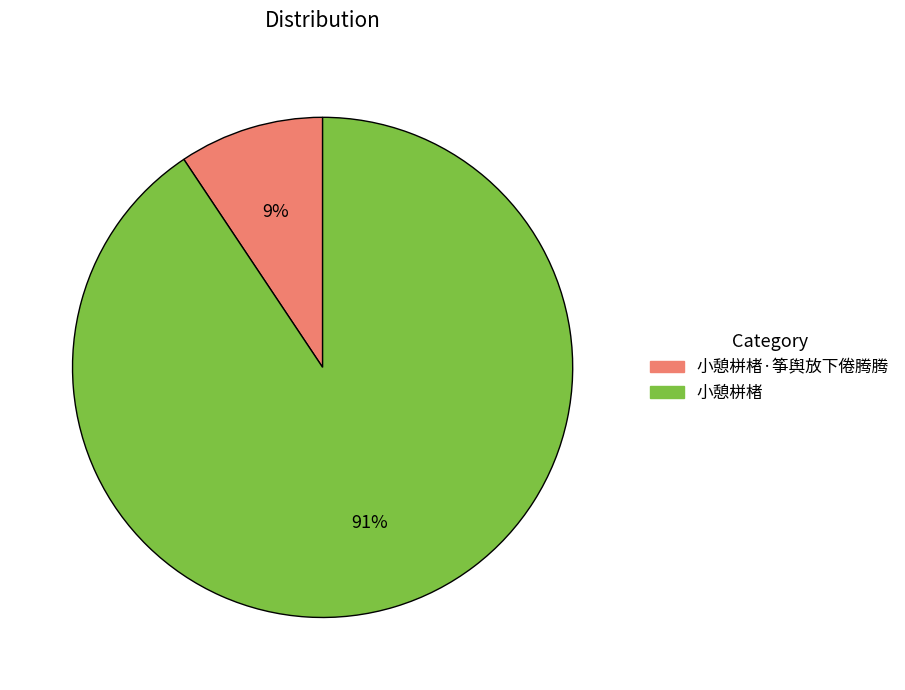

Does any single category account for the majority?

Yes